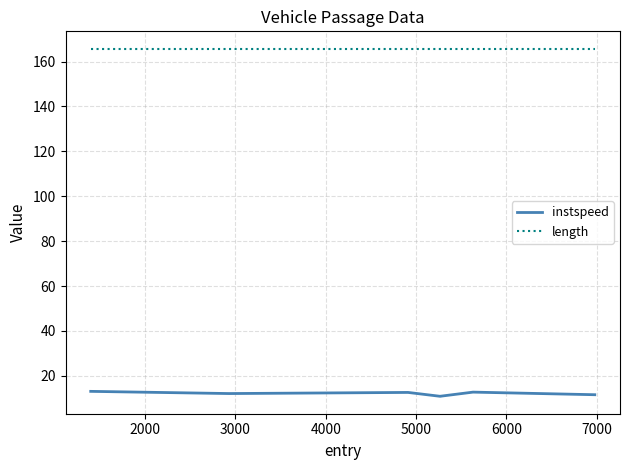

Which series has the largest total across all categories?

length